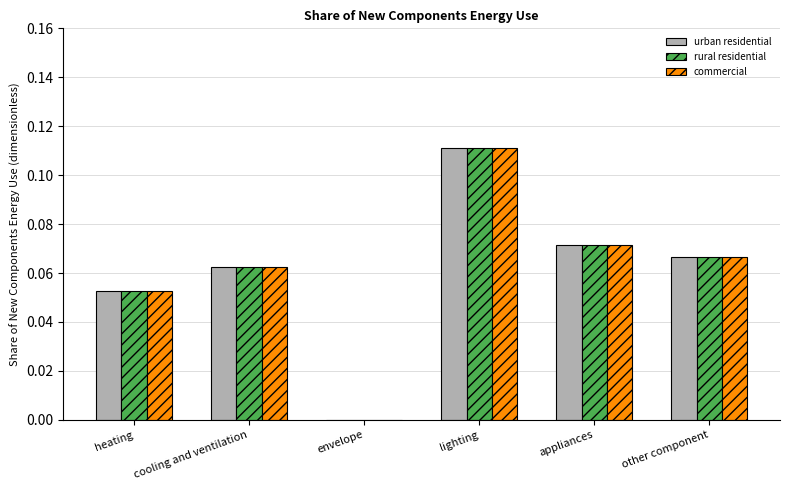

Is it true that commercial equals 0.0 at heating?

False